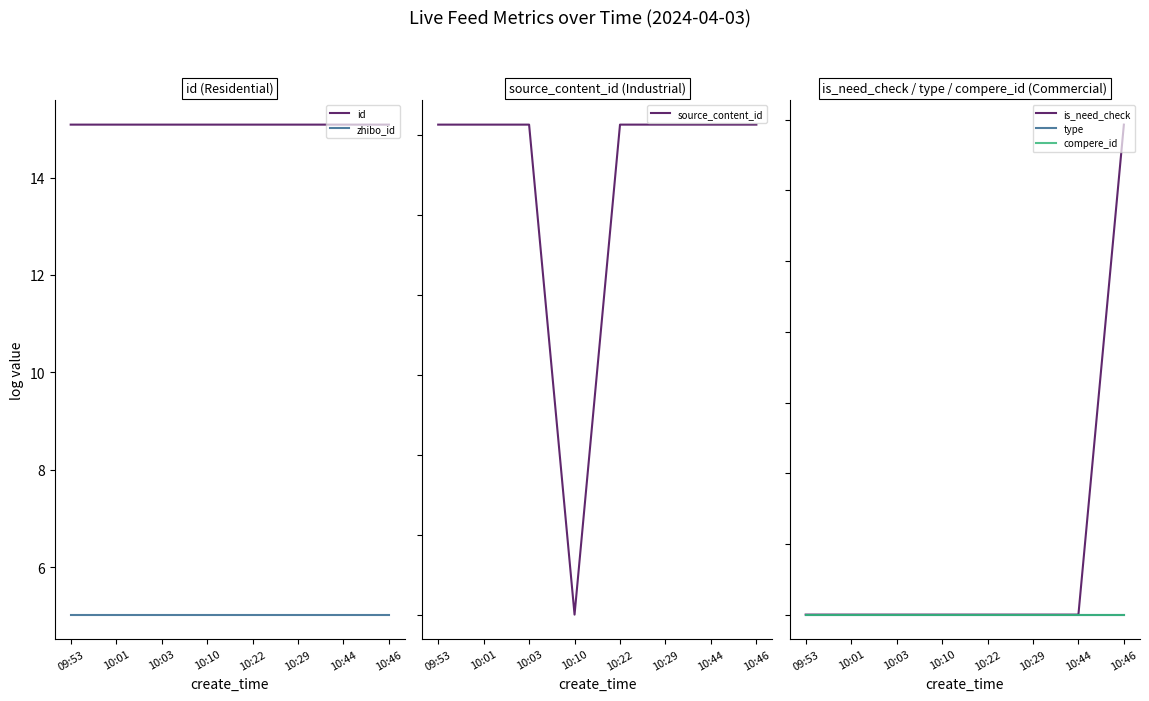

Reading left to right, transcribe all the data shown in this chart.

id: 15.1	15.1	15.1	15.1	15.1	15.1	15.1	15.1
zhibo_id: 5.0	5.0	5.0	5.0	5.0	5.0	5.0	5.0
source_content_id: 30.6	30.6	30.6	0.0	30.6	30.6	30.6	30.6
is_need_check: 0.0	0.0	0.0	0.0	0.0	0.0	0.0	0.7
type: 0.0	0.0	0.0	0.0	0.0	0.0	0.0	0.0
compere_id: 0.0	0.0	0.0	0.0	0.0	0.0	0.0	0.0